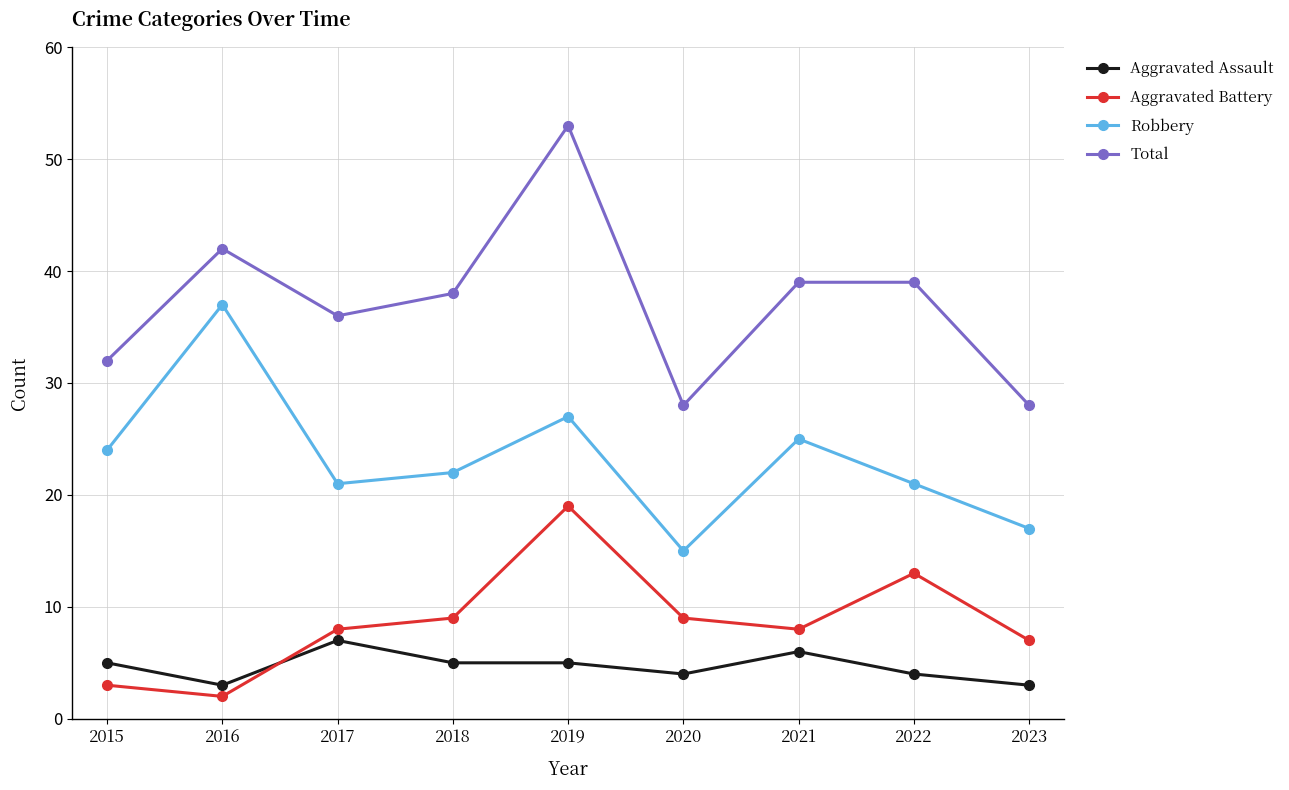

How many times do Aggravated Battery and Aggravated Assault cross each other?

1